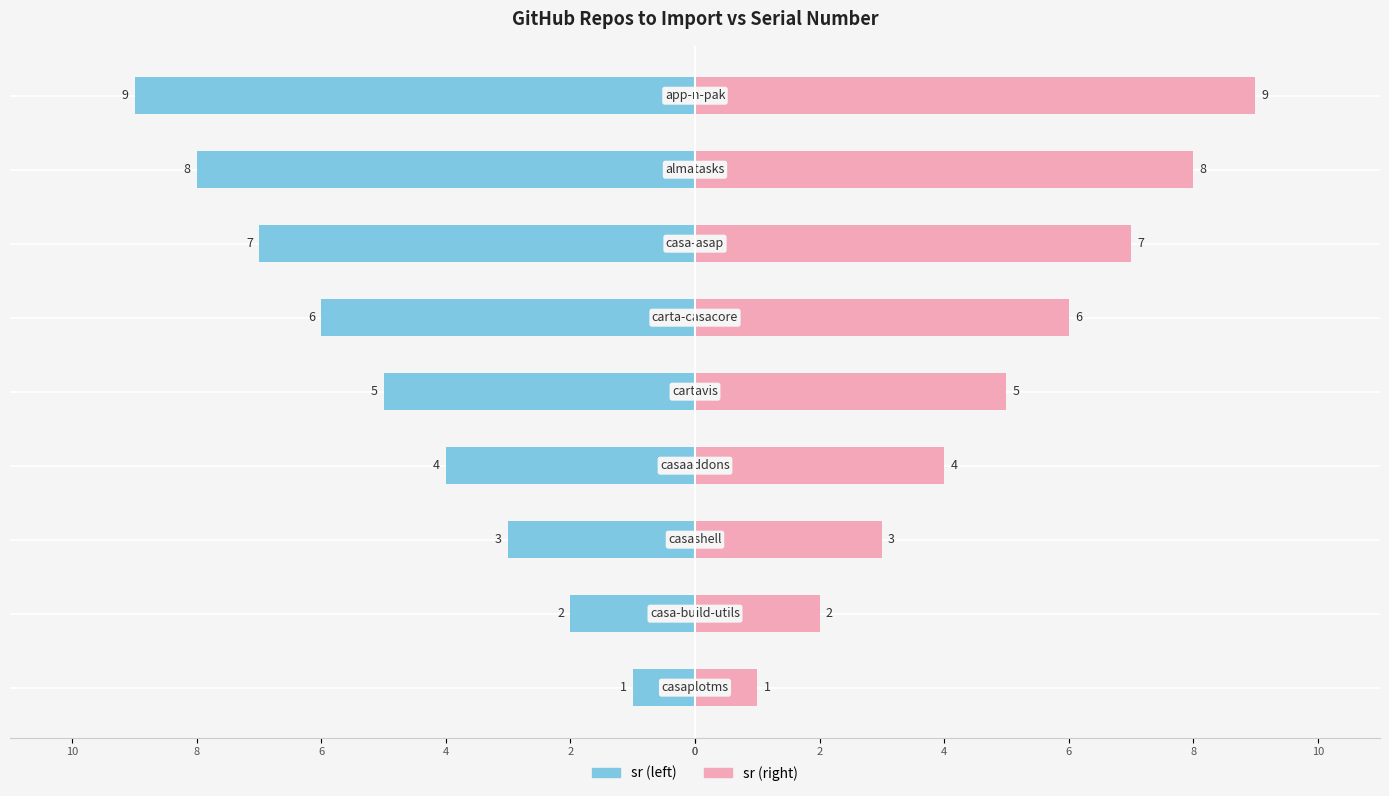

How many sr (left) values are between -7 and -3?

5